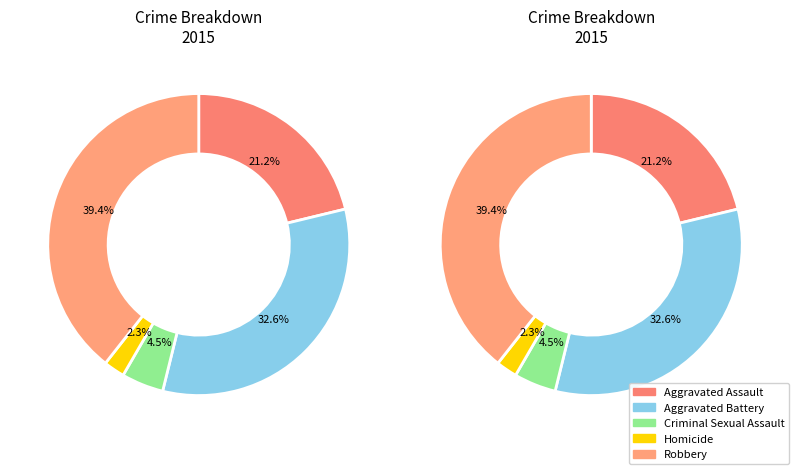

What is the change in value from Aggravated Battery to Robbery?

+51